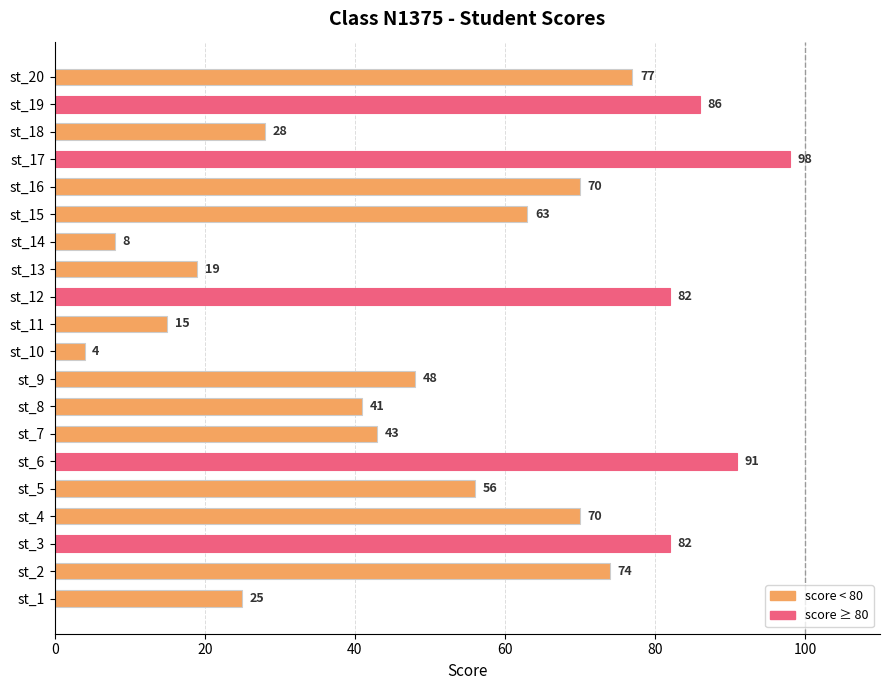

Reading bottom to top, list all the values displayed in this chart.

25	74	82	70	56	91	43	41	48	4	15	82	19	8	63	70	98	28	86	77